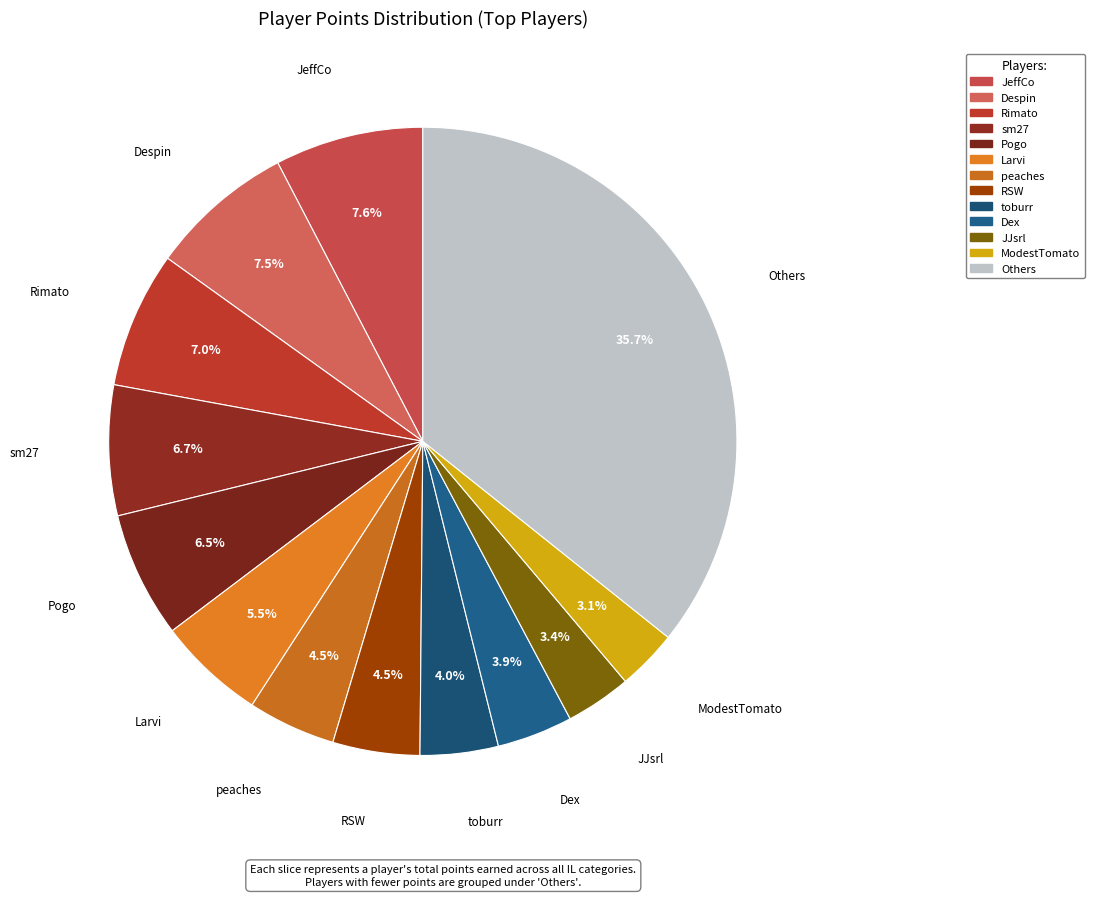

How many segments does this pie chart have?

13